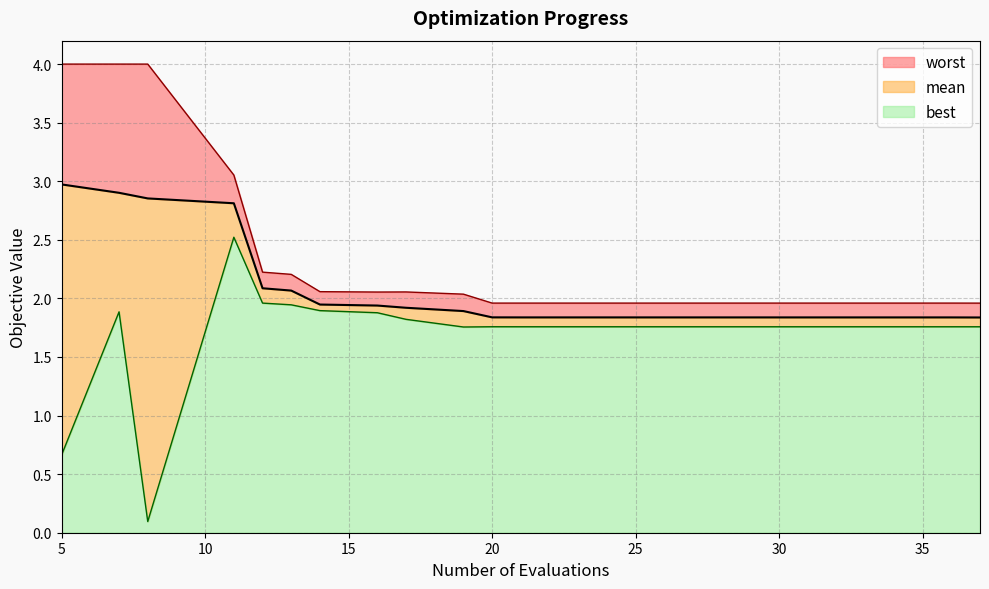

Which series has the widest spread of values?

best